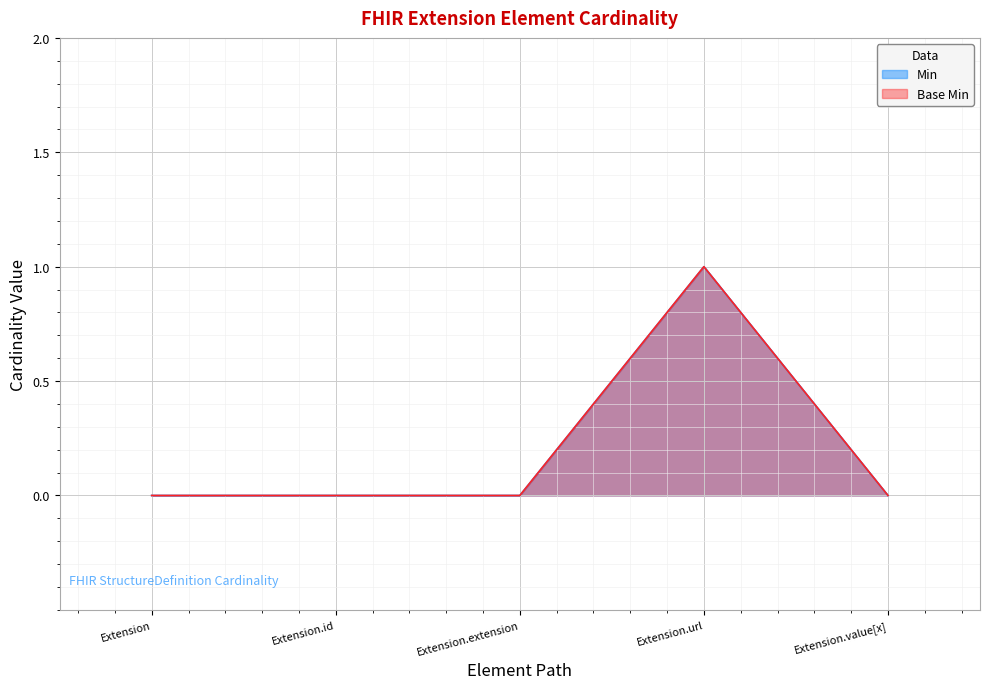

How many data points does each series have?

5